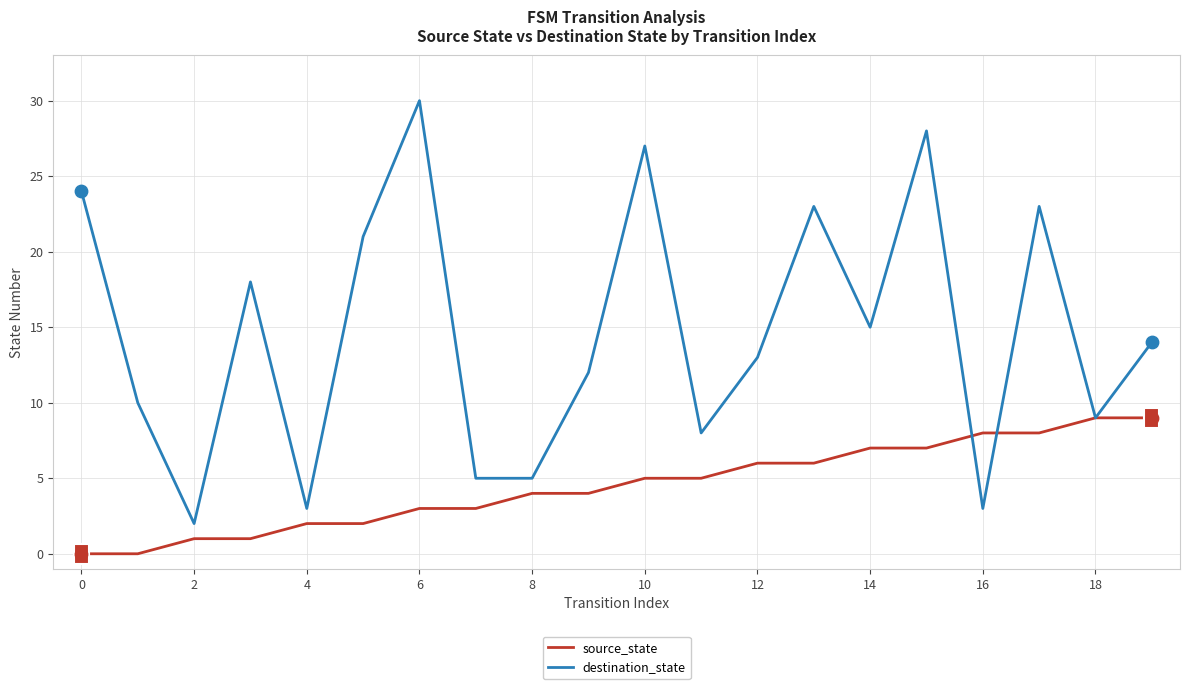

What is the maximum value for source_state?

9